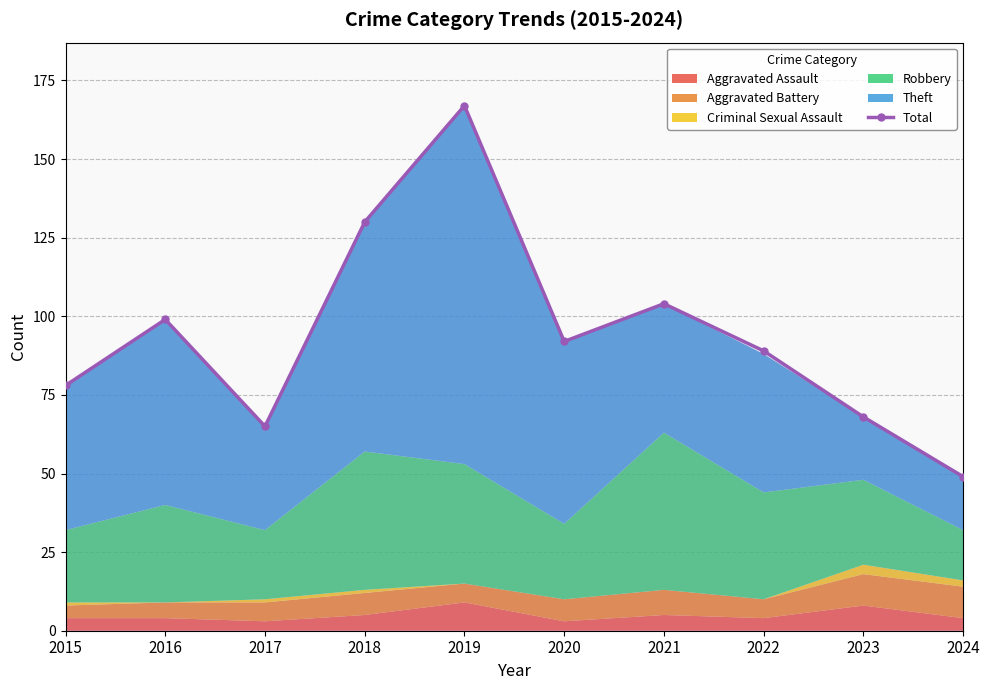

What value does the data have at 2015, to the nearest 50?

100